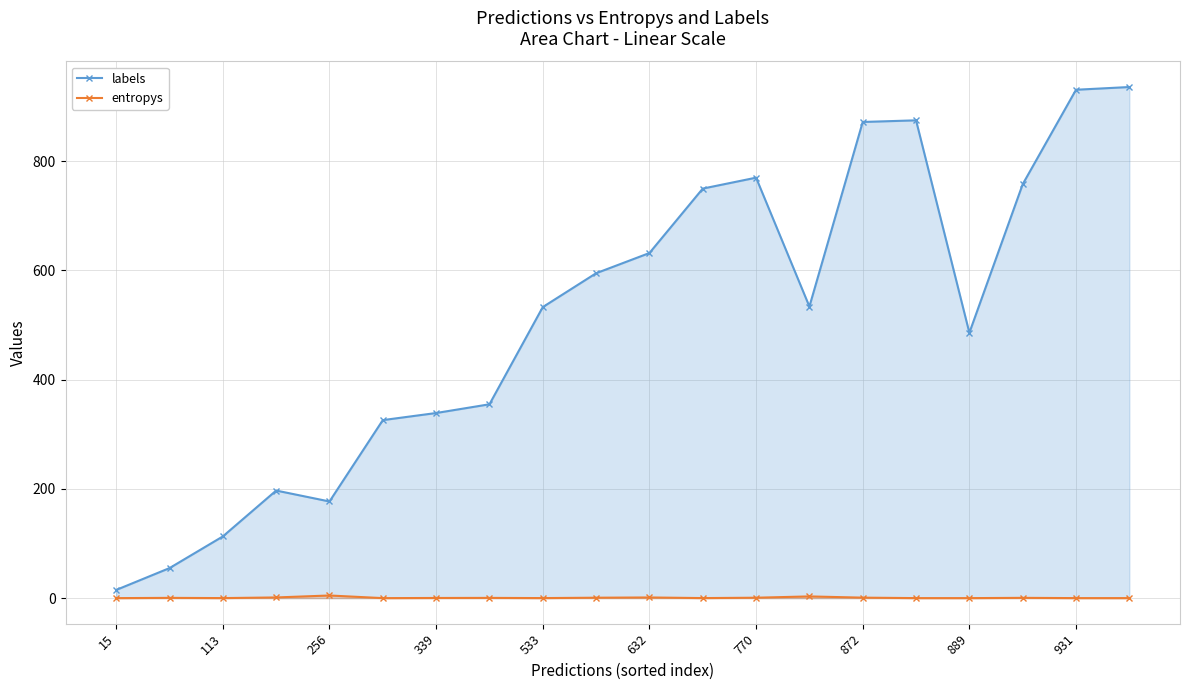

What value does the labels series have at 15?

15.0